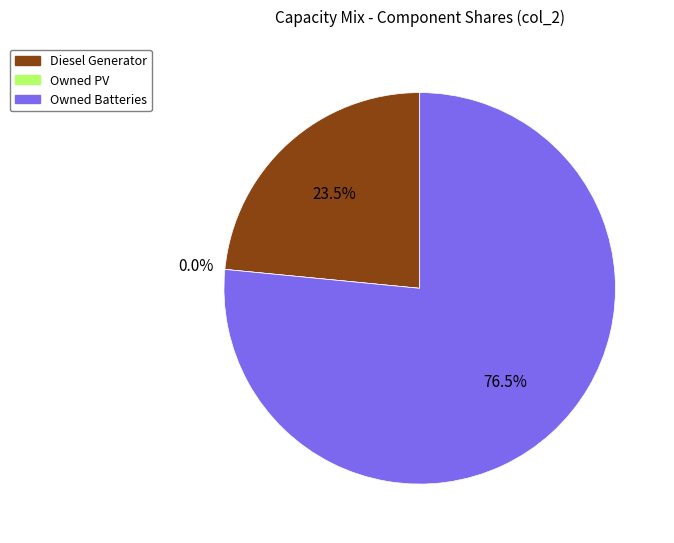

What is the smallest slice in the pie chart?

Owned PV